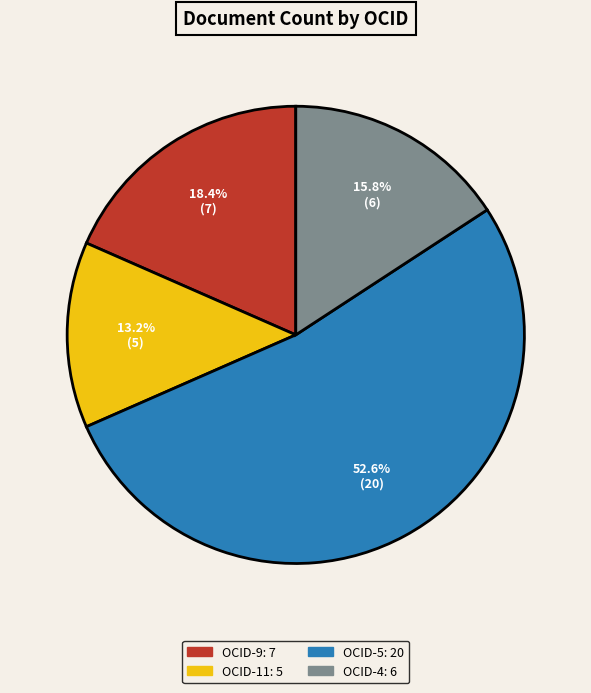

Is there a majority slice in this chart?

Yes